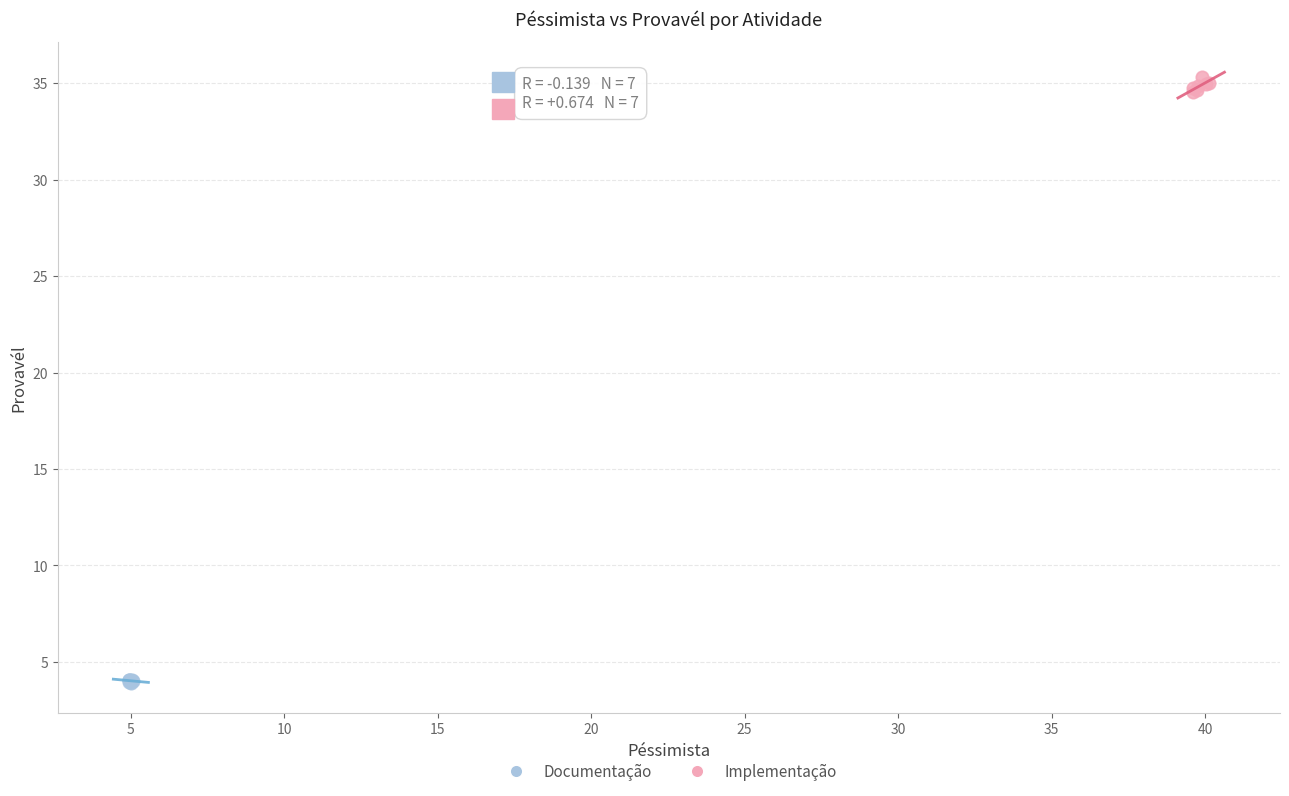

Which series reaches the minimum Y coordinate?

Documentação